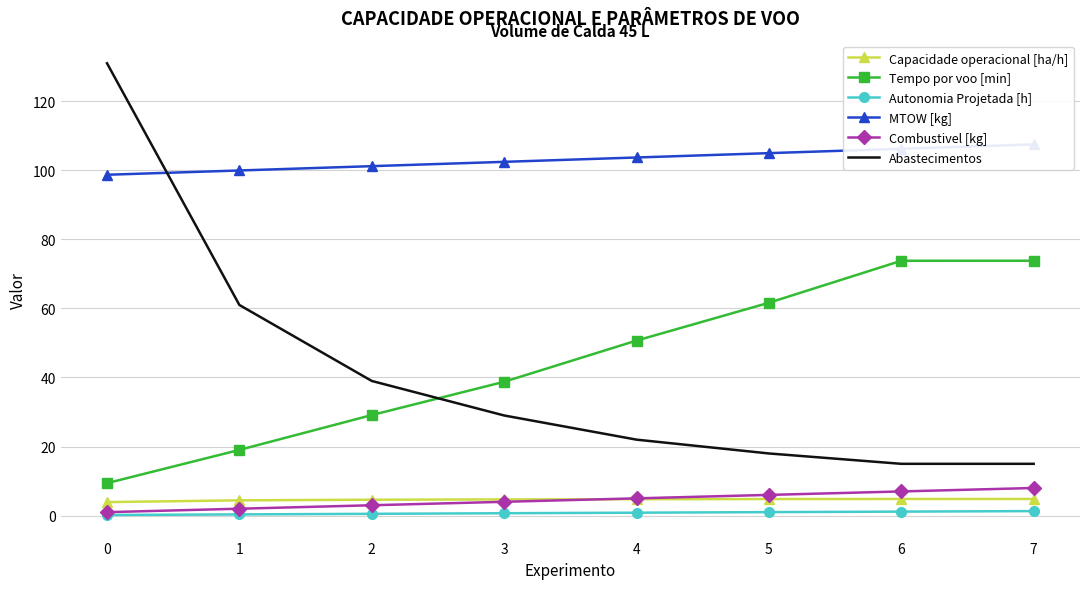

Rank the series at 2 from highest to lowest value.

MTOW [kg], Abastecimentos, Tempo por voo [min], Capacidade operacional [ha/h], Combustivel [kg], Autonomia Projetada [h]